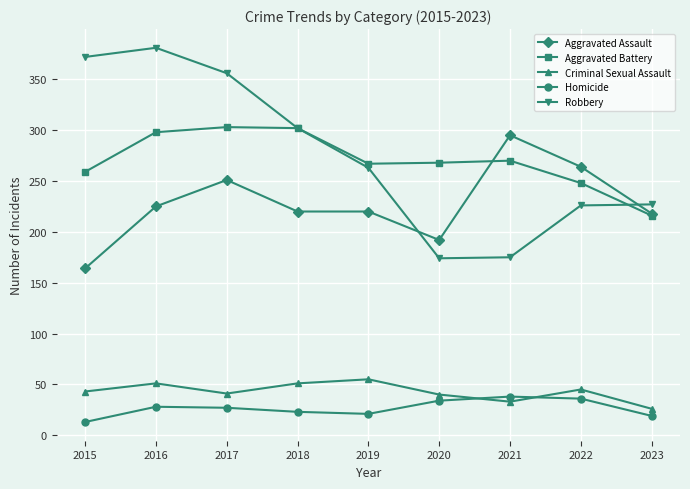

True or false: Aggravated Battery has more than 2 interior local peaks.

False